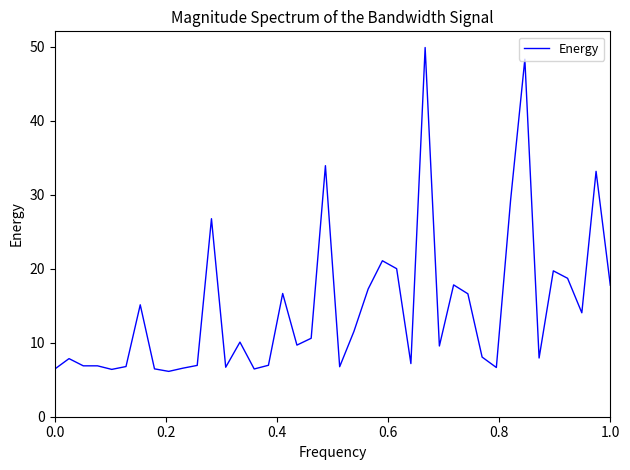

What is the difference between the maximum and minimum values?

43.8